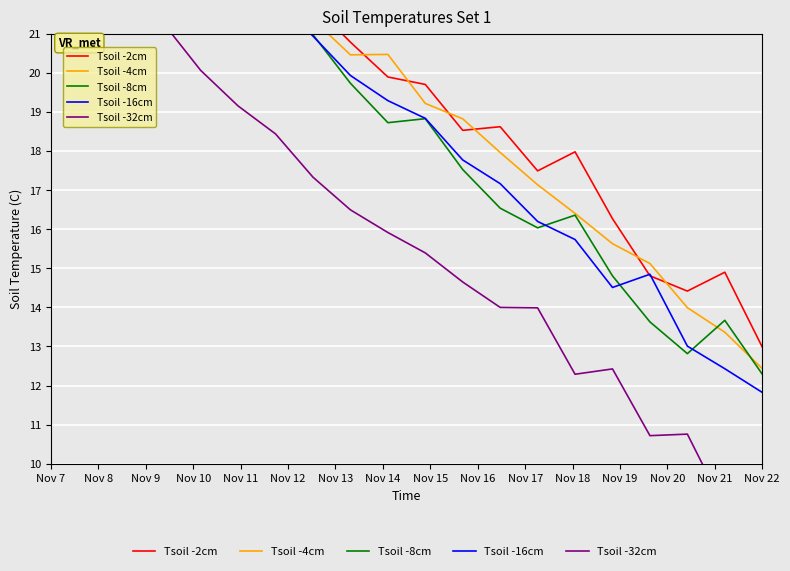

The Tsoil -8cm series shows 21.9 at Nov 19. True or false?

False